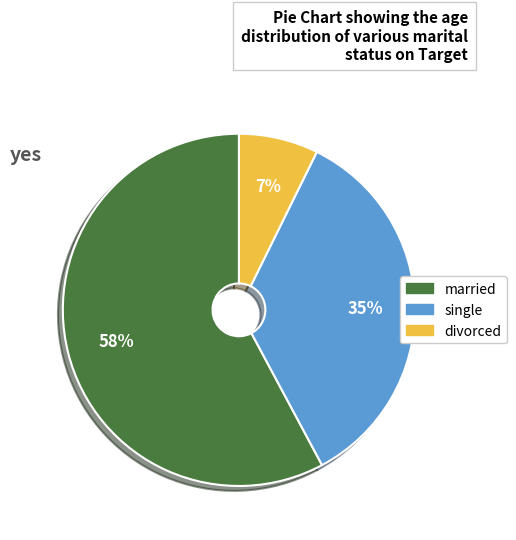

Count the number of slices in the pie.

3